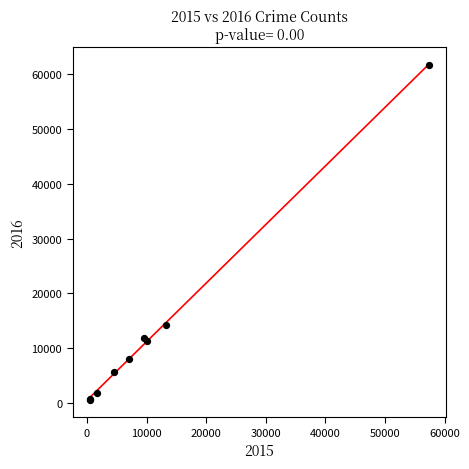

What Y value in the scatter plot is closest to 31066?

14289